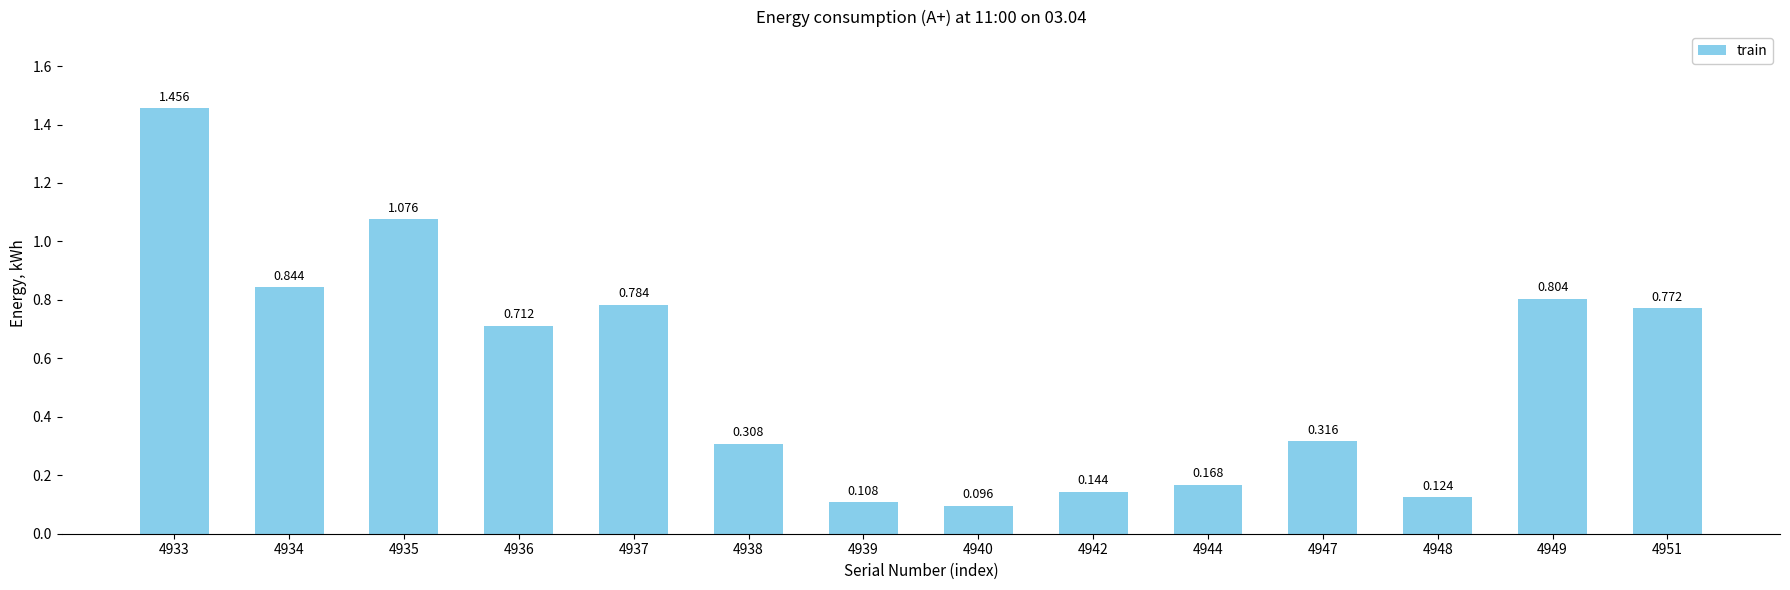

What is the value of the 8th bar from the left?

0.1